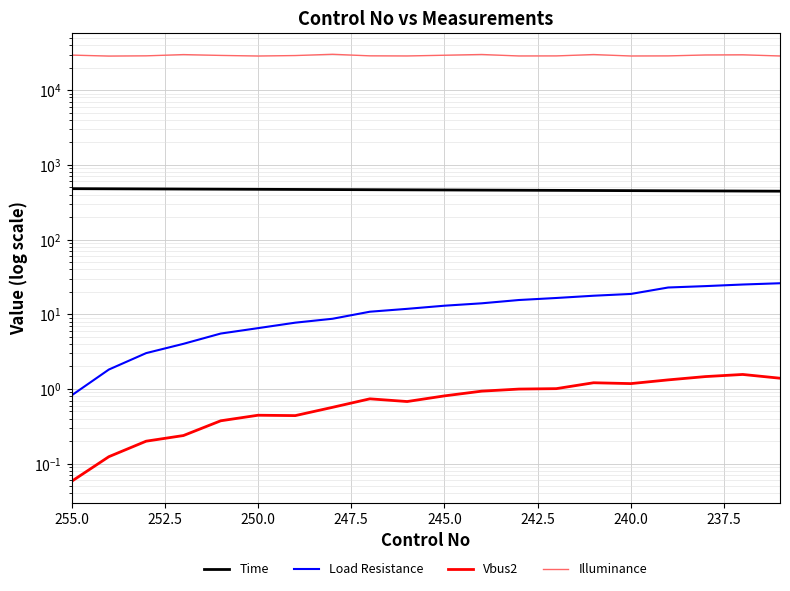

Reading left to right, transcribe all the data shown in this chart.

Time: 480.1	478.2	476.4	474.5	472.6	470.7	468.8	467.0	465.1	463.2	461.3	459.4	457.6	455.7	453.8	451.9	450.1	448.2	446.3	444.4
Load Resistance: 0.8	1.8	3.0	4.0	5.5	6.5	7.7	8.7	10.8	11.8	13.0	14.0	15.5	16.5	17.7	18.7	22.8	23.8	25.0	26.0
Vbus2: 0.1	0.1	0.2	0.2	0.4	0.4	0.4	0.6	0.7	0.7	0.8	0.9	1.0	1.0	1.2	1.2	1.3	1.5	1.6	1.4
Illuminance: 29492.7	28581.0	28806.8	29933.6	29189.5	28634.7	29075.5	30221.7	28800.3	28688.5	29357.3	30028.2	28684.2	28740.1	29974.4	28660.5	28750.8	29598.1	29759.4	28673.4